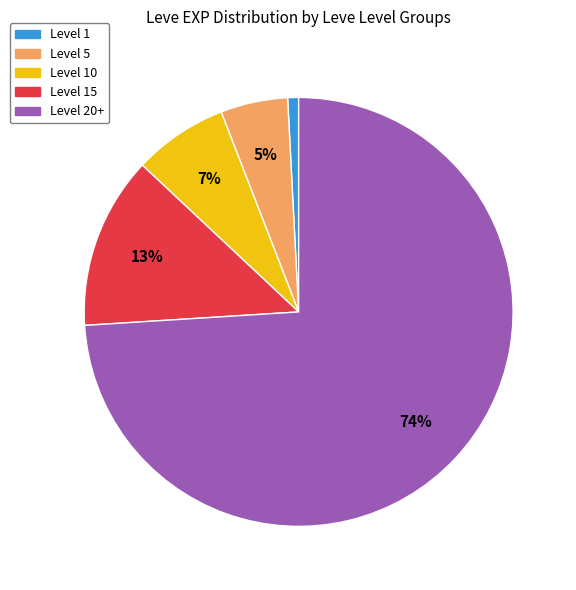

Approximately how many times larger is the value at Level 10 compared to Level 15?

0.5